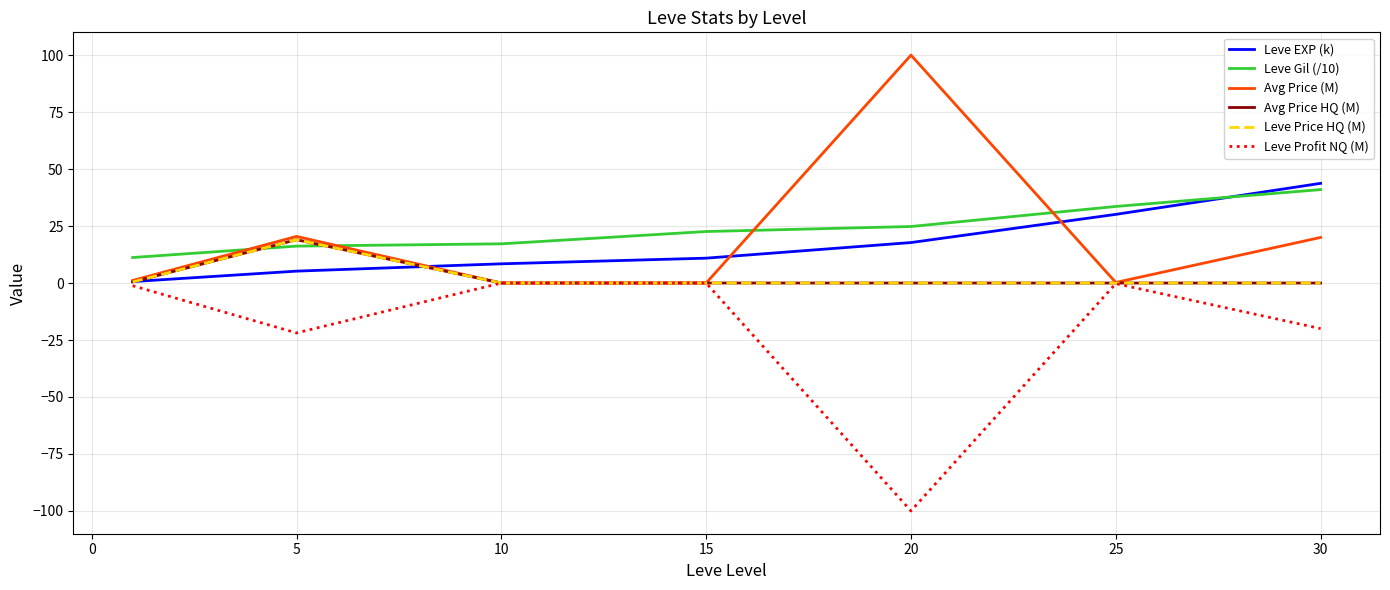

What is the smallest value displayed?

-100.0